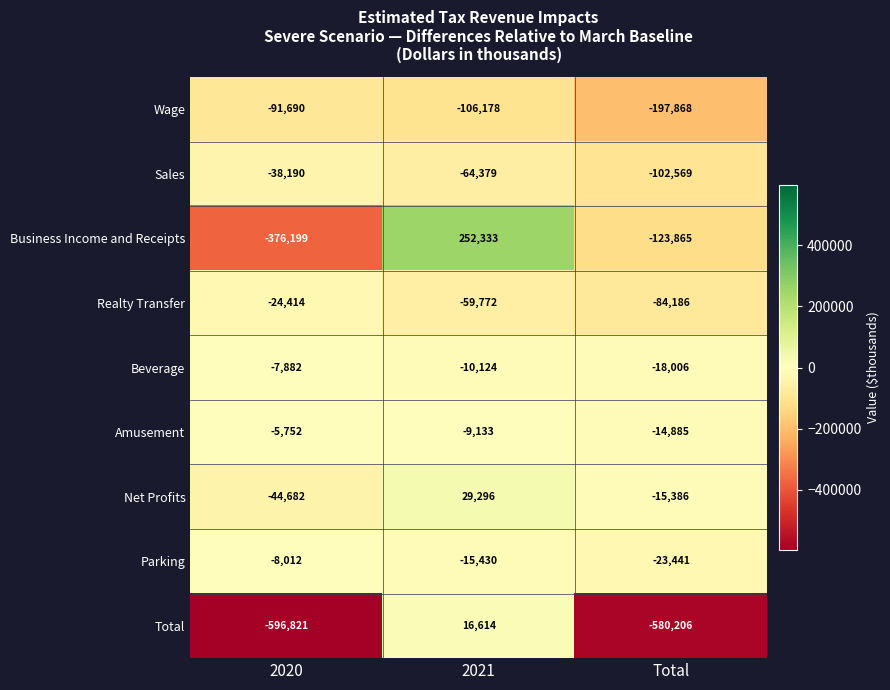

List the series in order of their peak value, highest first.

Business Income and Receipts, Net Profits, Total, Amusement, Beverage, Parking, Realty Transfer, Sales, Wage